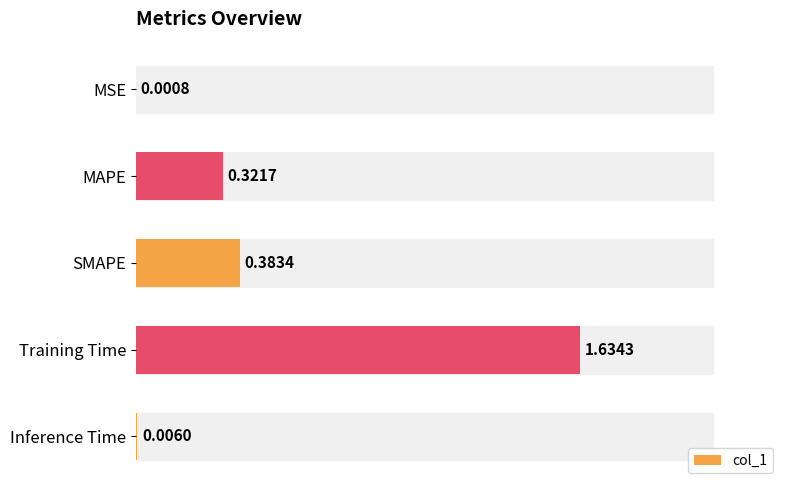

What is the change in value from MAPE to Inference Time?

-0.3